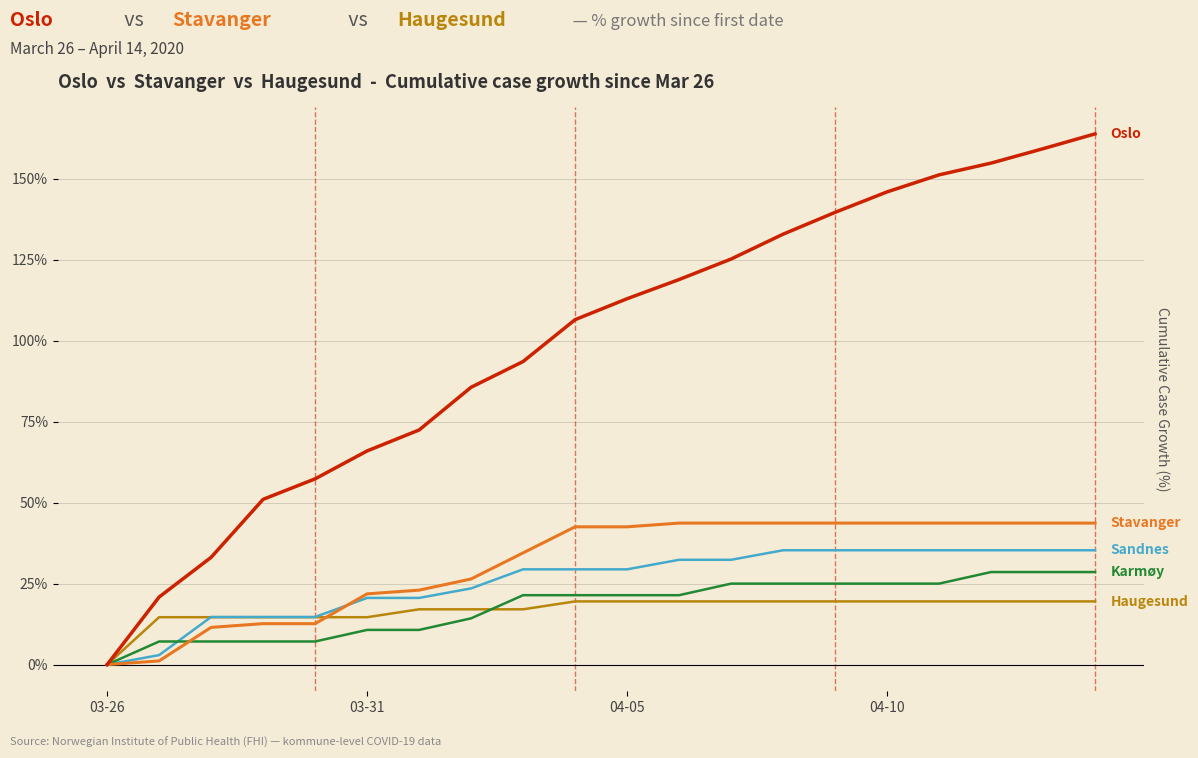

What is the maximum value shown in the chart?

163.8